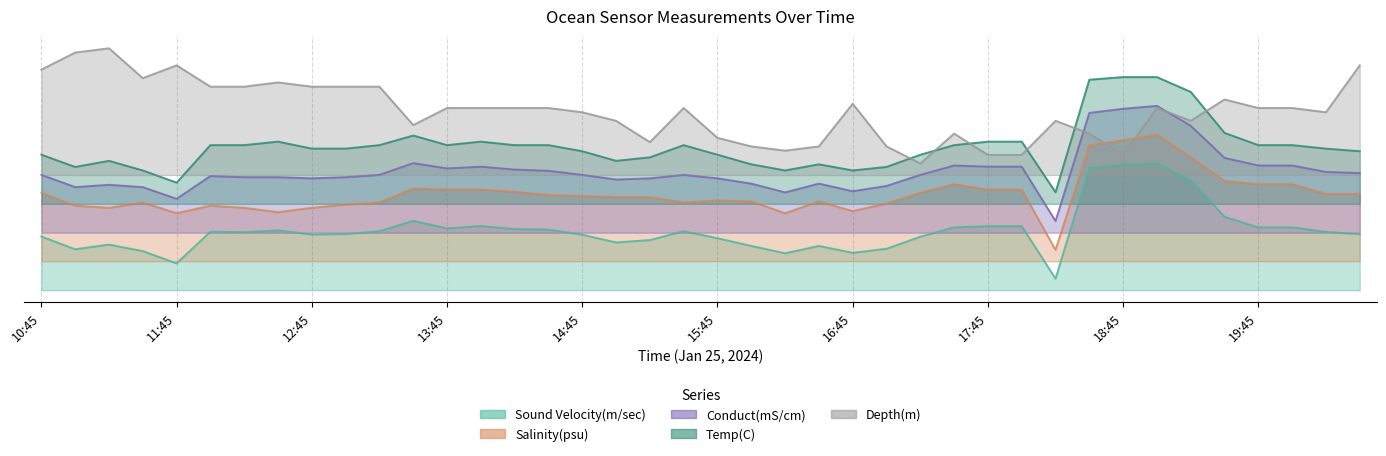

How many data points in Sound Velocity(m/sec) are less than 10?

19